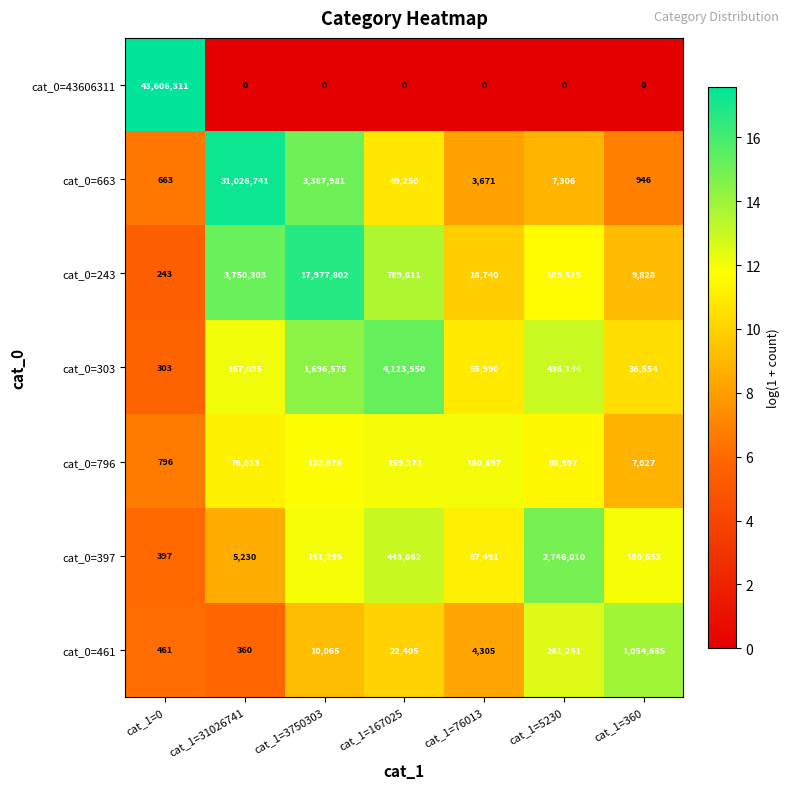

True or false: cat_0=397 has a value of 151295 at cat_1=3750303.

True